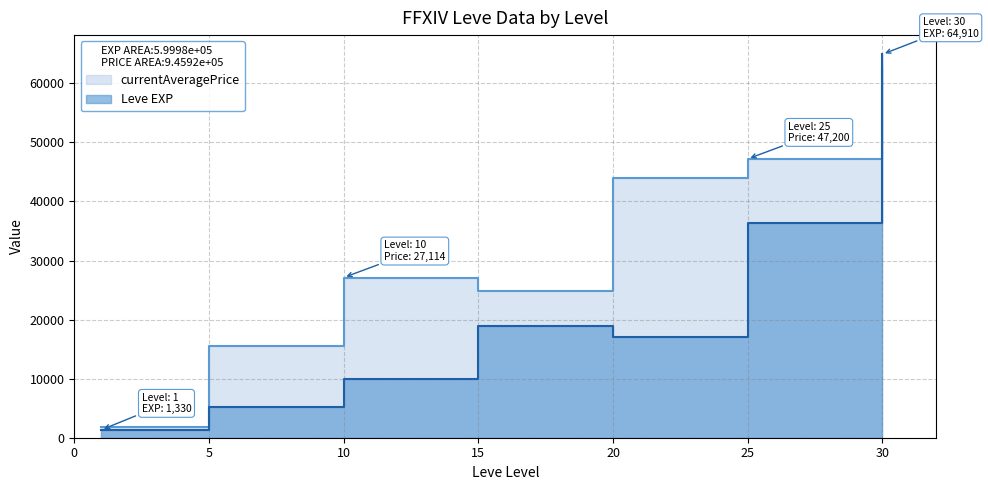

What is the difference between the highest and lowest values at 25?

10810